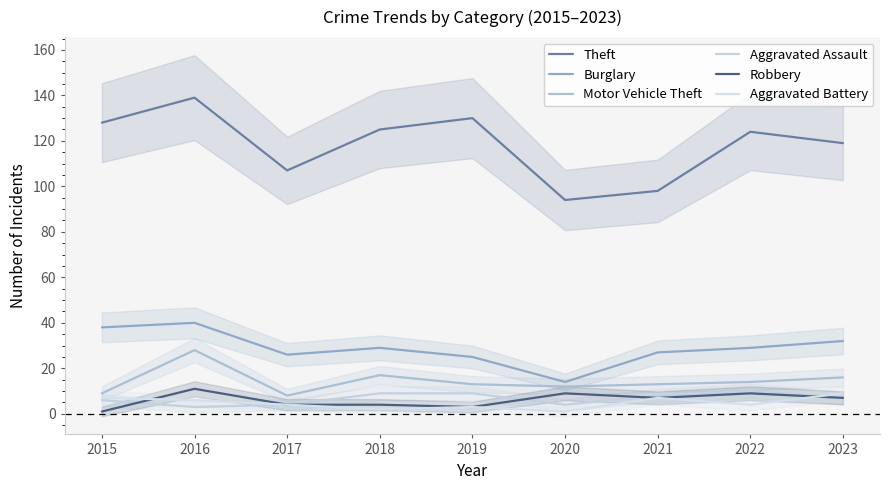

At which label does Motor Vehicle Theft reach its peak?

2016